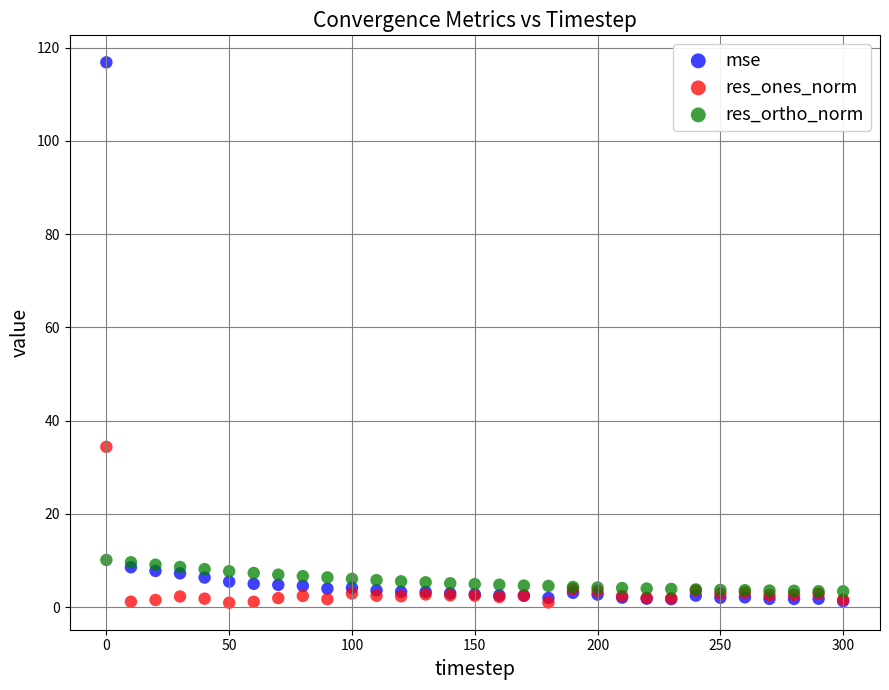

Across all series, what Y value is closest to 58?

34.4